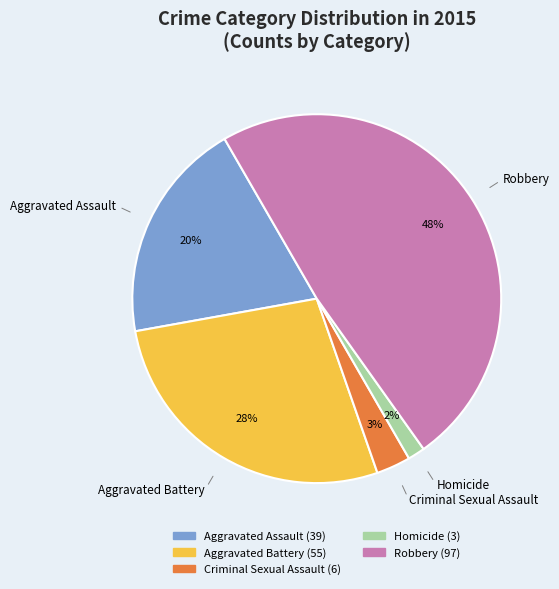

How many segments does this pie chart have?

5